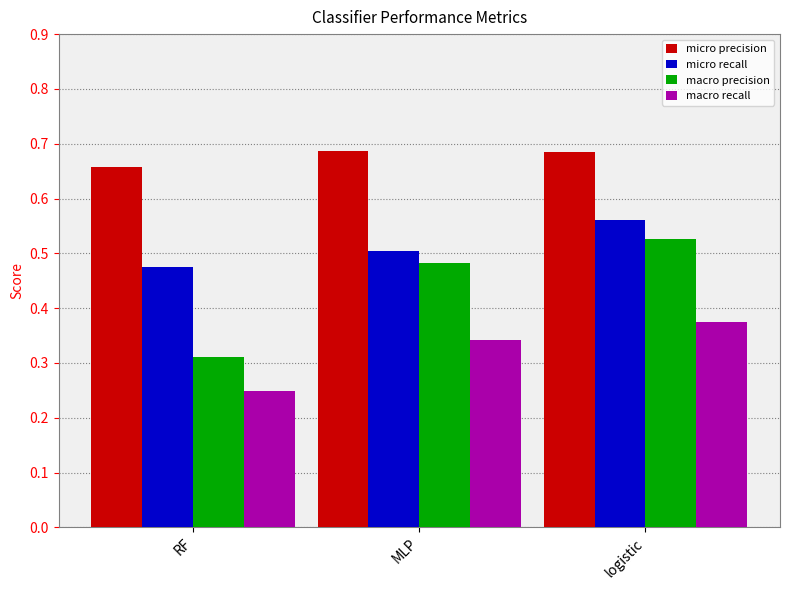

Does the chart contain stacked bars?

No